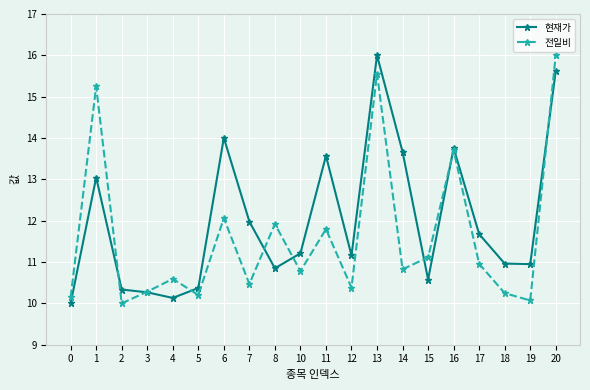

What is the greatest value displayed?

16.0